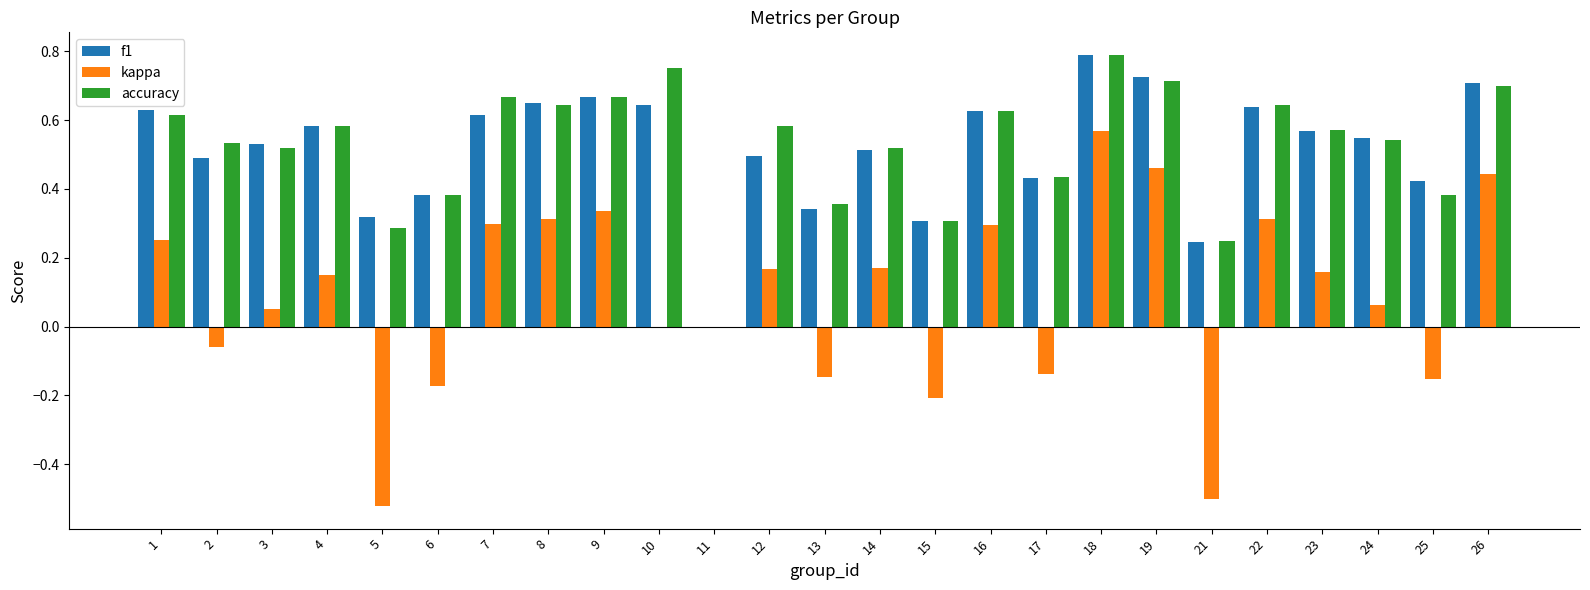

Is it true that accuracy equals 0.2 at 25?

False